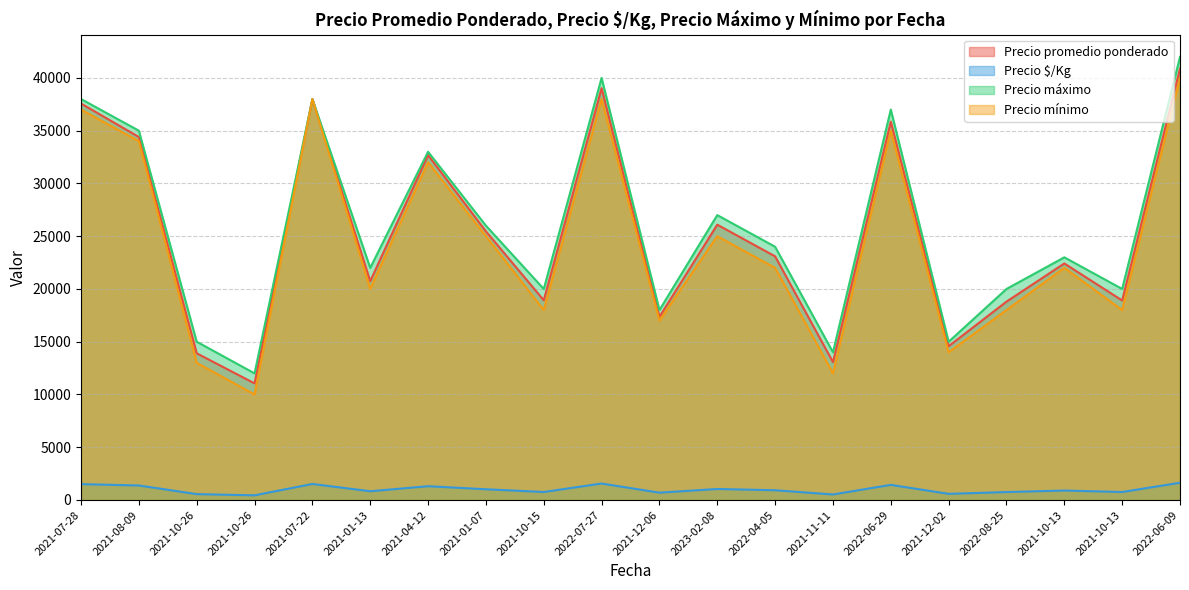

The Precio mínimo series shows 49376 at 2022-06-29. True or false?

False